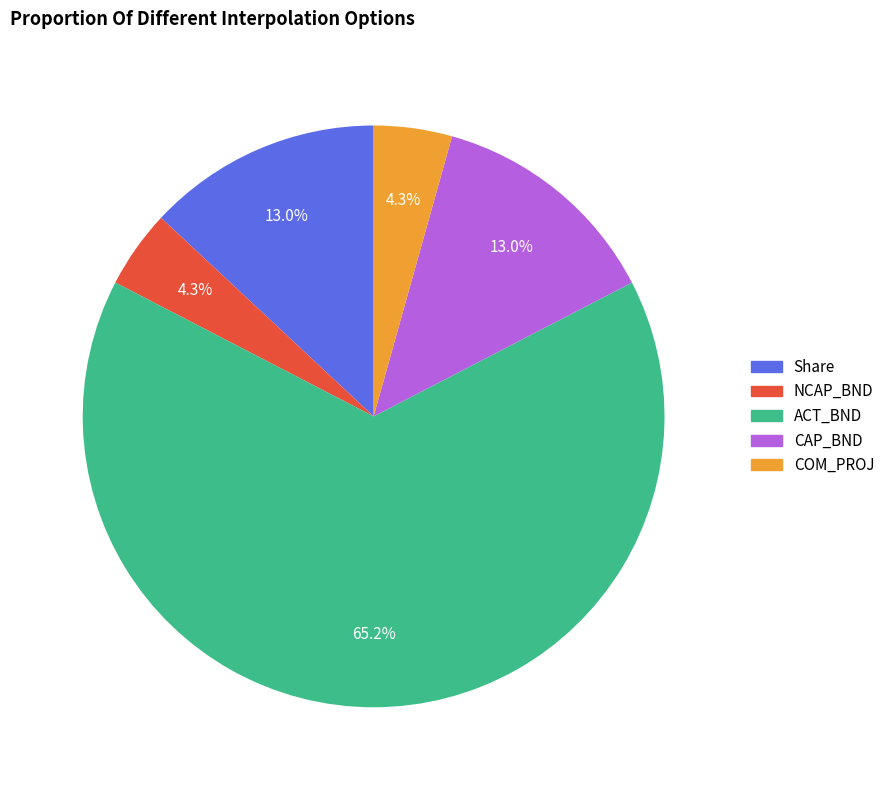

What is the total percentage of Share and CAP_BND?

26.1%